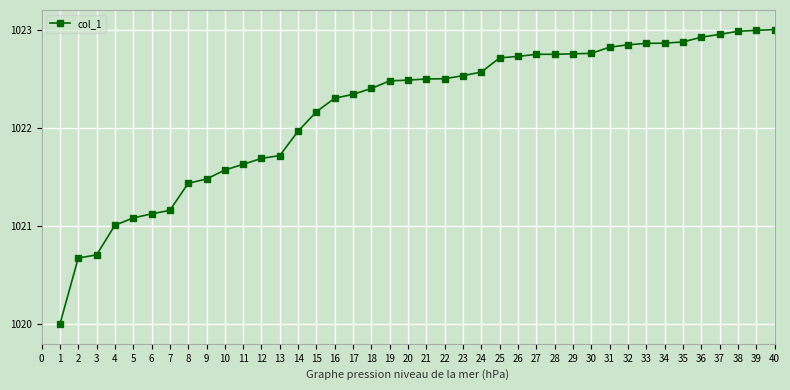

Which label corresponds to the smallest value in the chart?

1